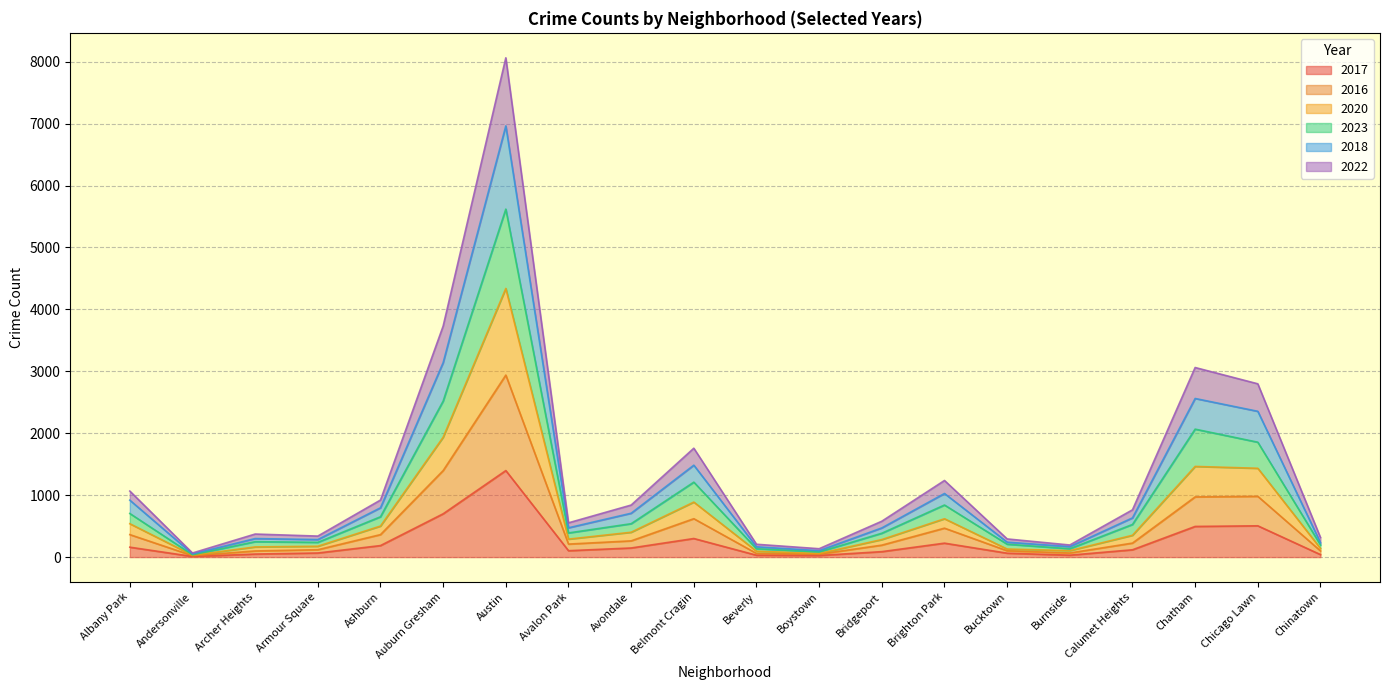

What position from the left is Beverly?

11